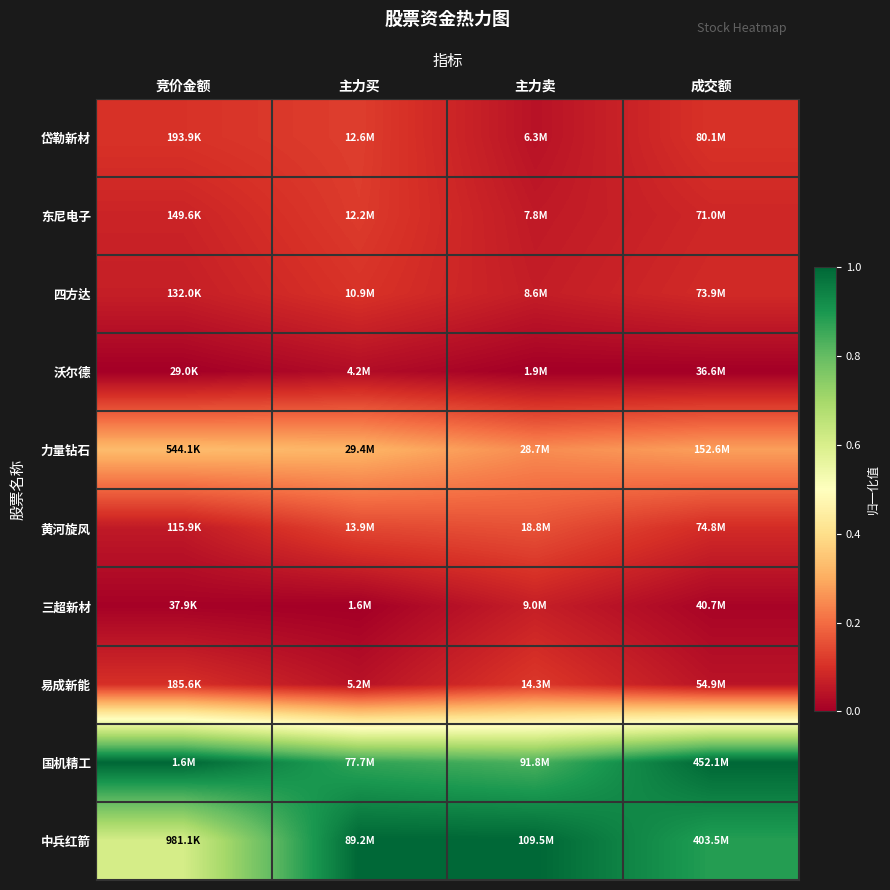

Which series has the largest total across all categories?

国机精工